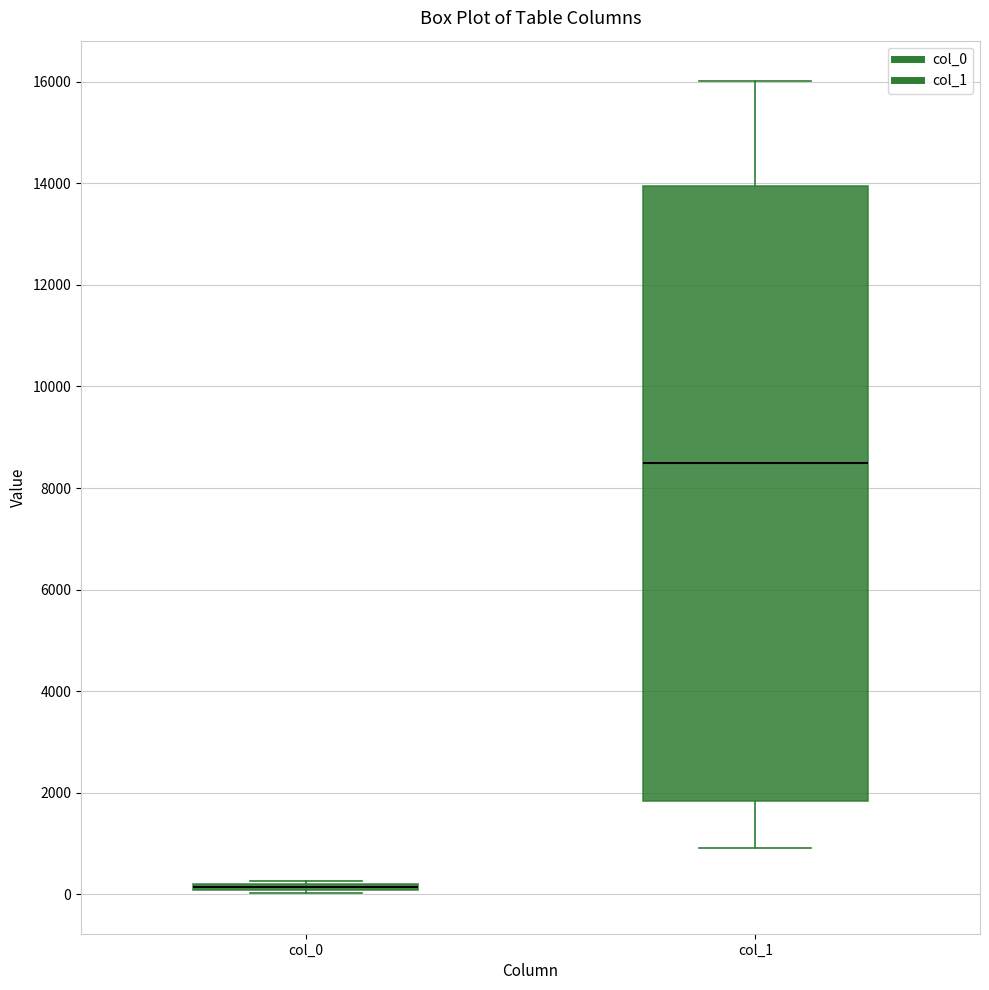

Which box is the tallest, from its lower edge to its upper edge?

col_1